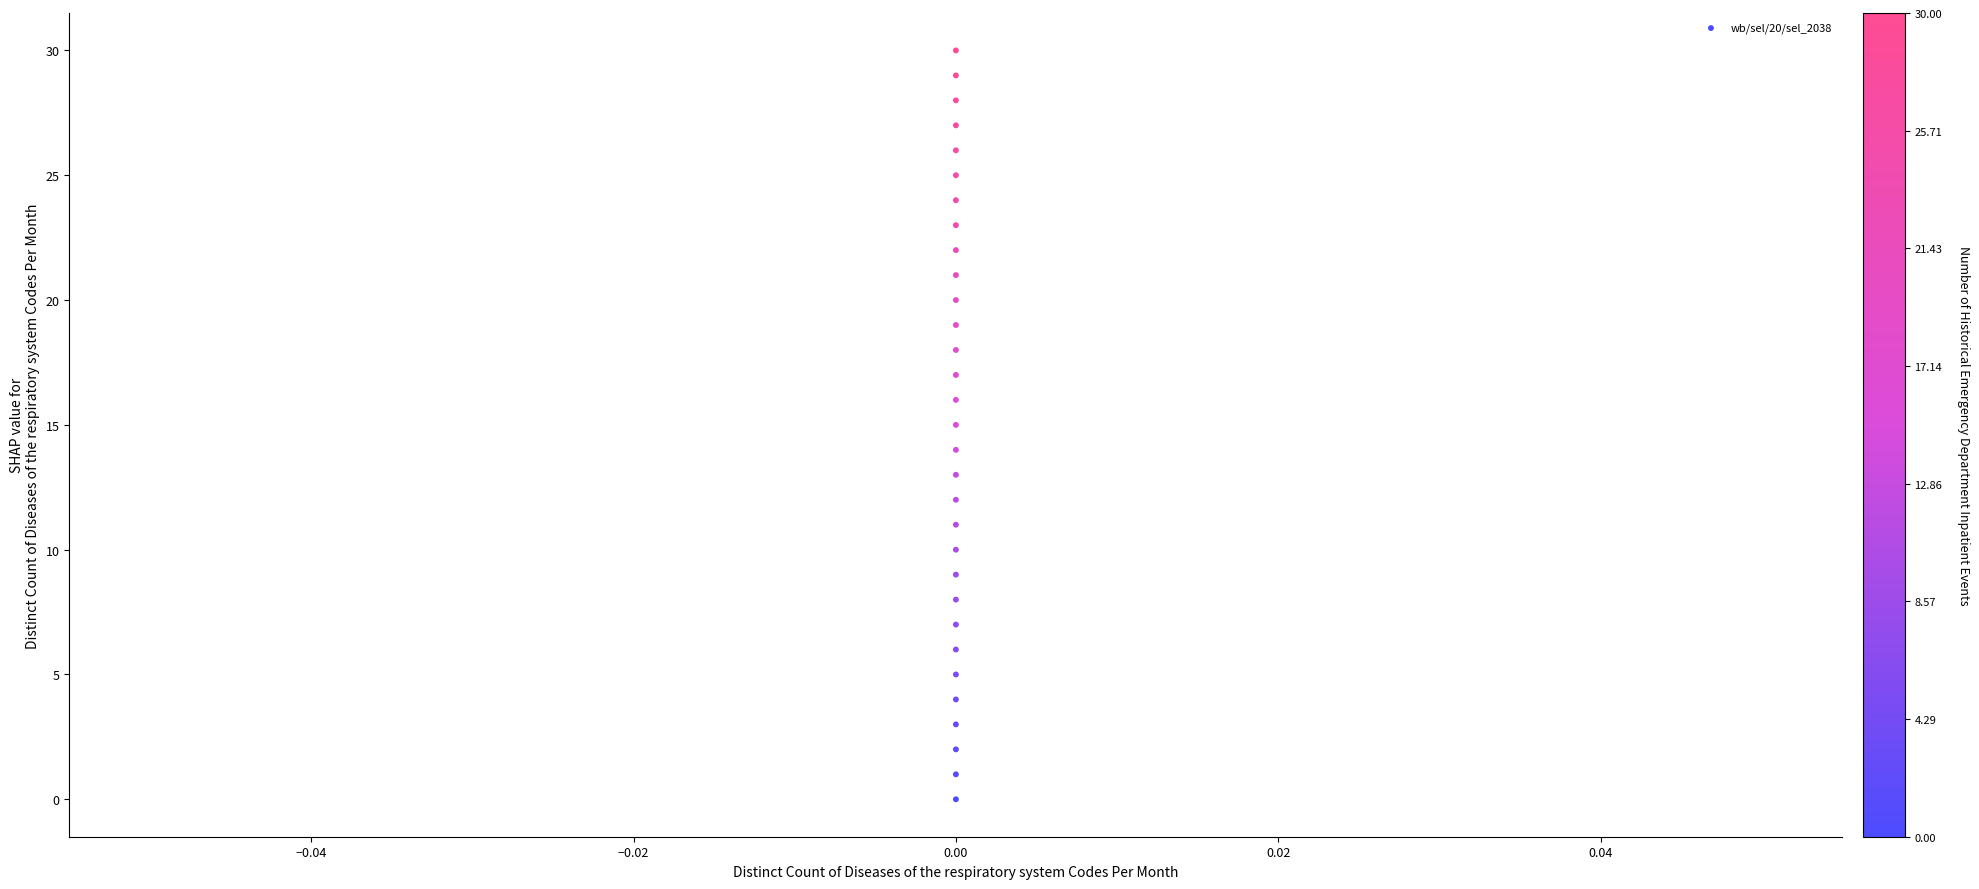

What is the range of Y values (max minus min)?

30